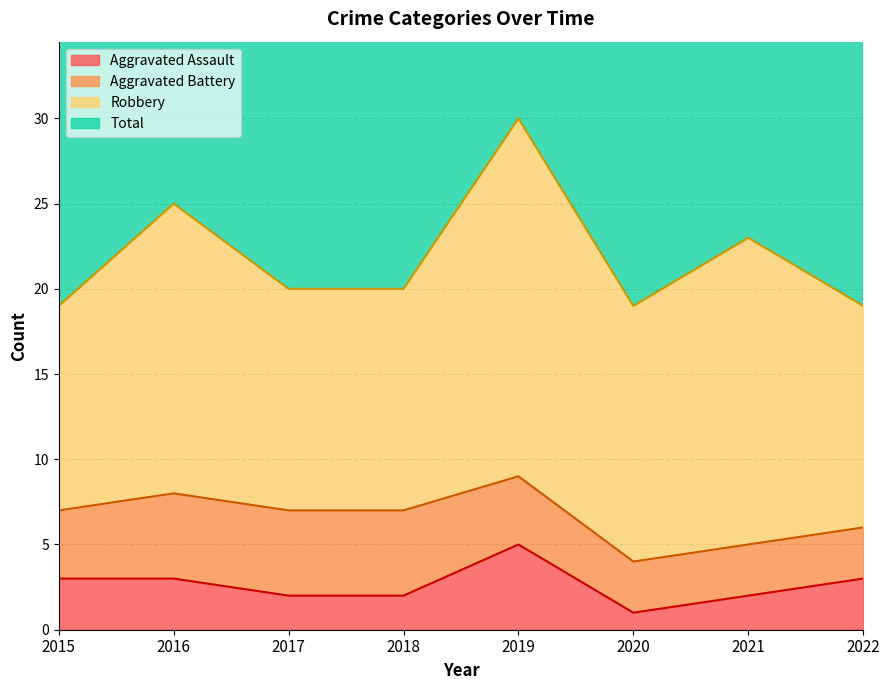

True or false: Total has more than 1 points higher than both neighbors.

True